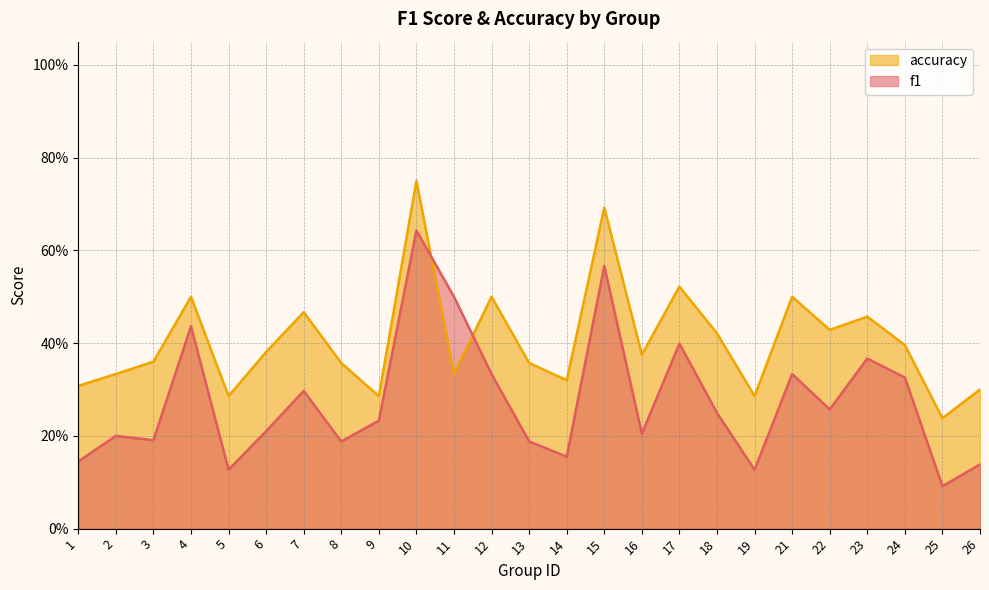

What is the average value of the f1 series?

0.3